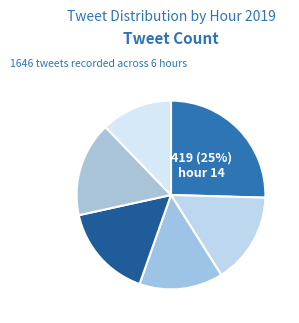

How many slices are in this pie chart?

6